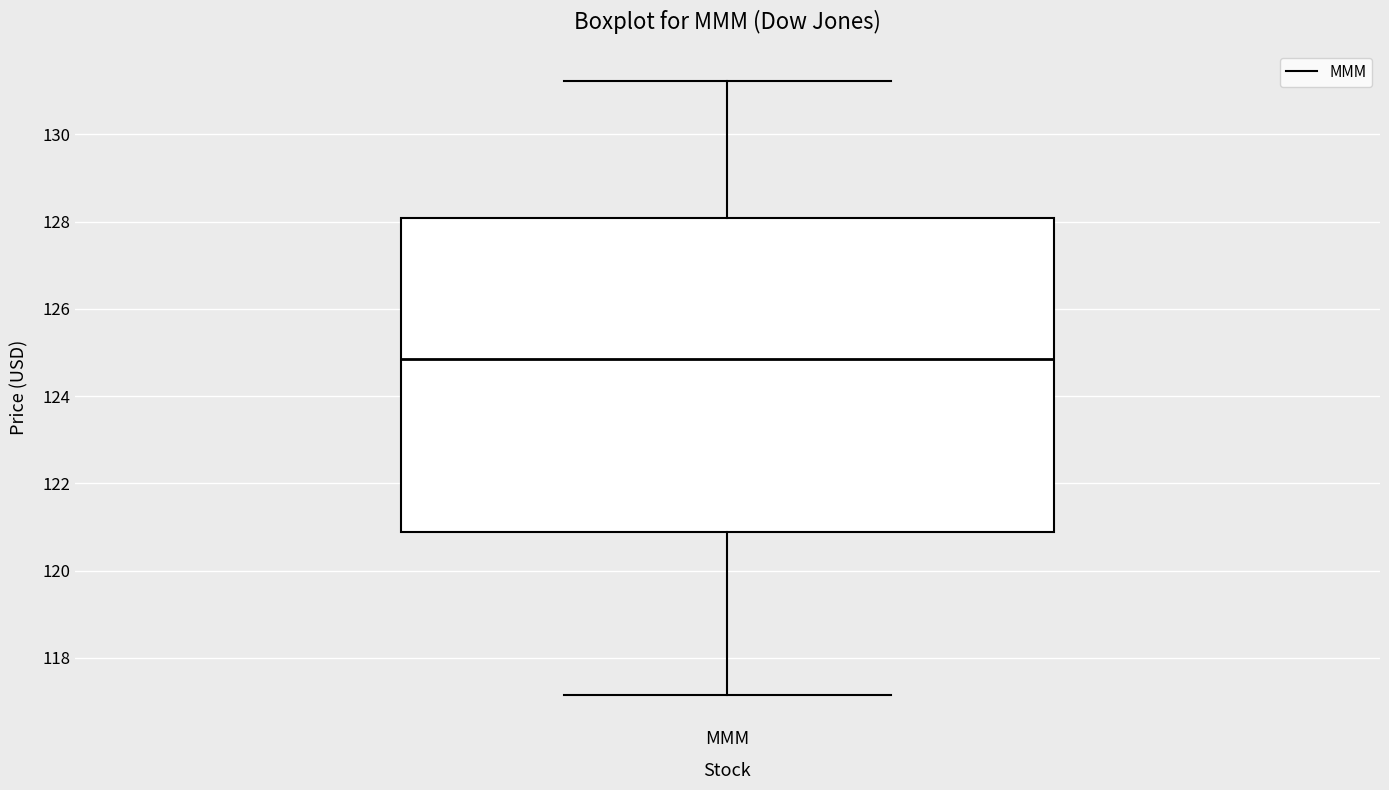

Transcribe this box plot: give where the median line is, the range the box spans, and where the two whiskers end, as read against the y-axis. The values are not printed on the chart, so give them approximately, as read against the axis.

median 124.8, box 120.8 to 128.0, whiskers 117.2 to 131.2